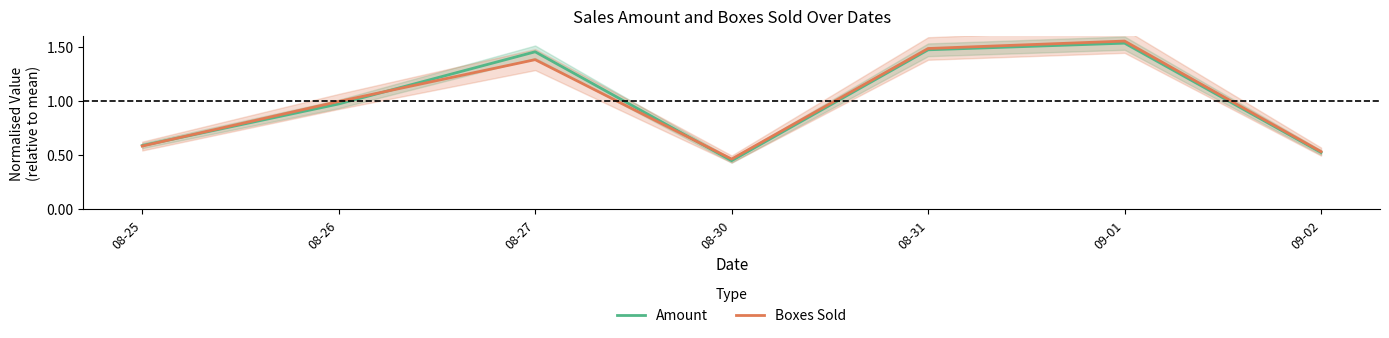

Which category has the lowest value in the Amount series?

08-30